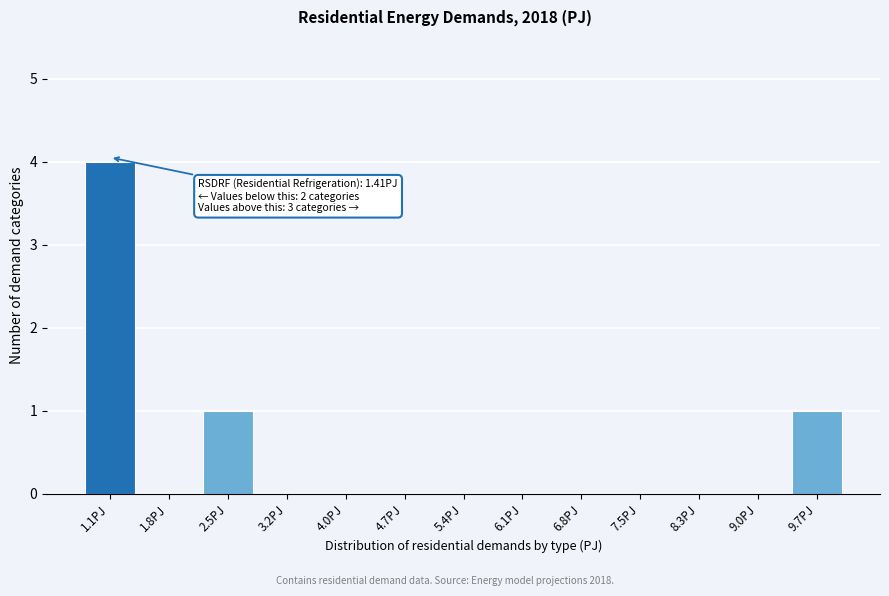

Reading left to right, list all the values displayed in this chart.

1.1PJ=4	1.8PJ=0	2.5PJ=1	3.2PJ=0	4.0PJ=0	4.7PJ=0	5.4PJ=0	6.1PJ=0	6.8PJ=0	7.5PJ=0	8.3PJ=0	9.0PJ=0	9.7PJ=1